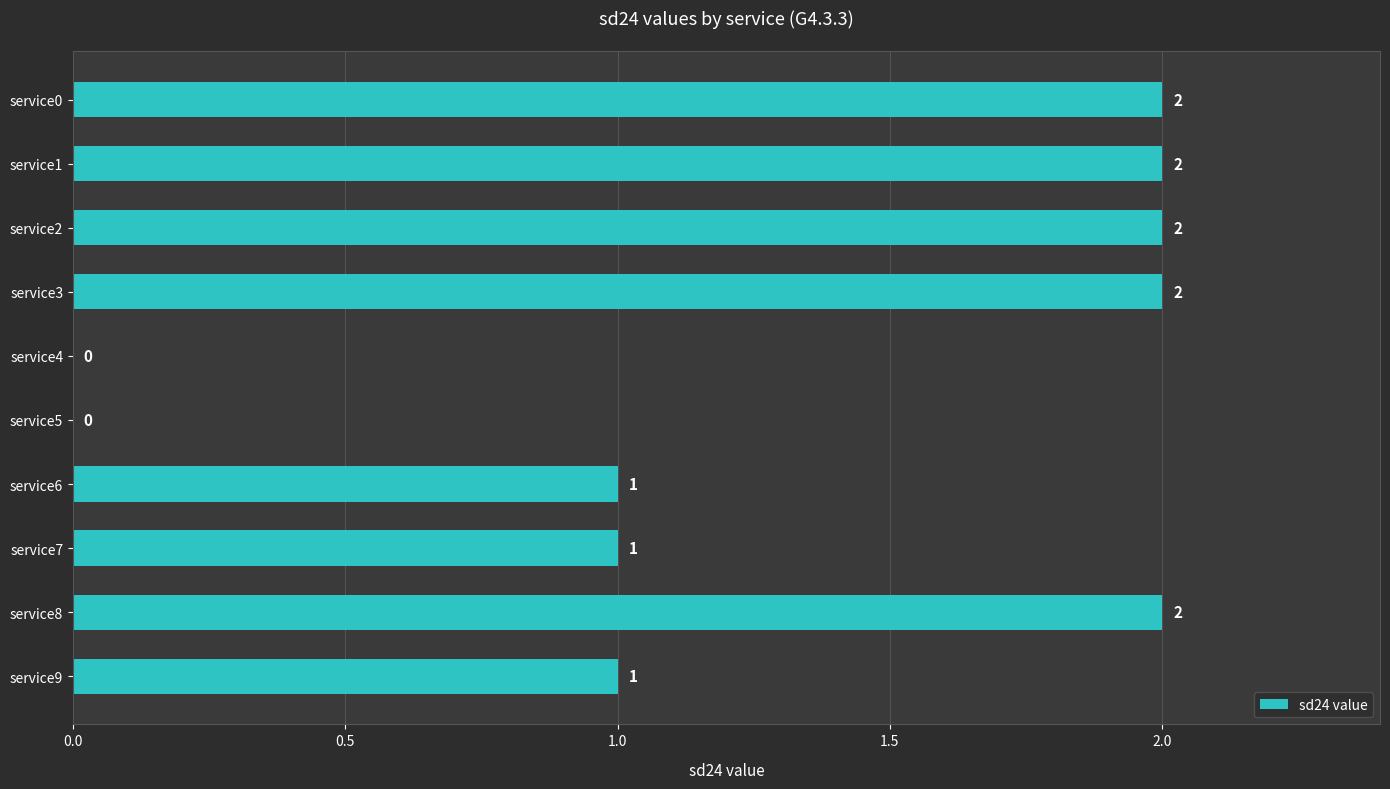

The value at service2 is 2. True or false?

True